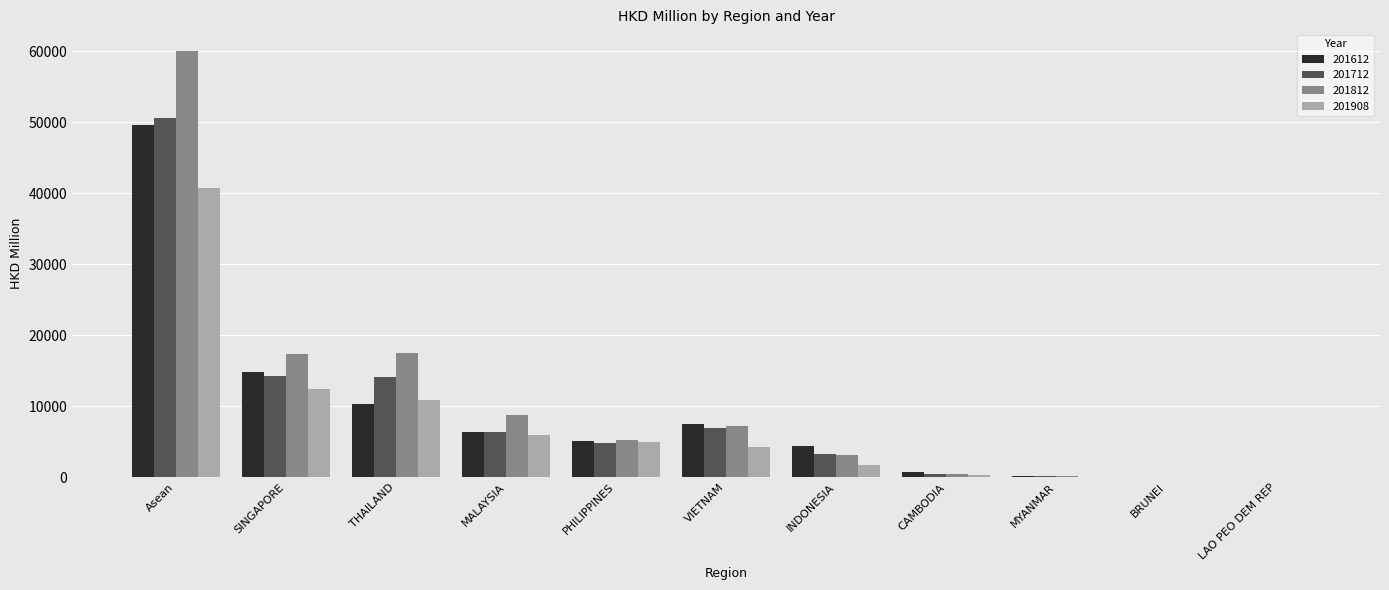

What is the maximum value for 201908?

40770.5